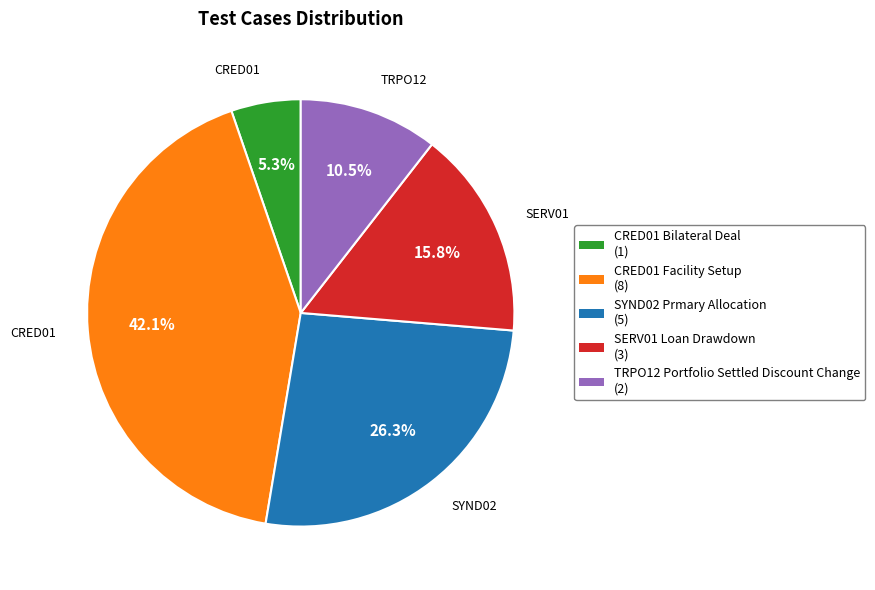

To the nearest percent, what portion does CRED01 Facility Setup represent?

42%